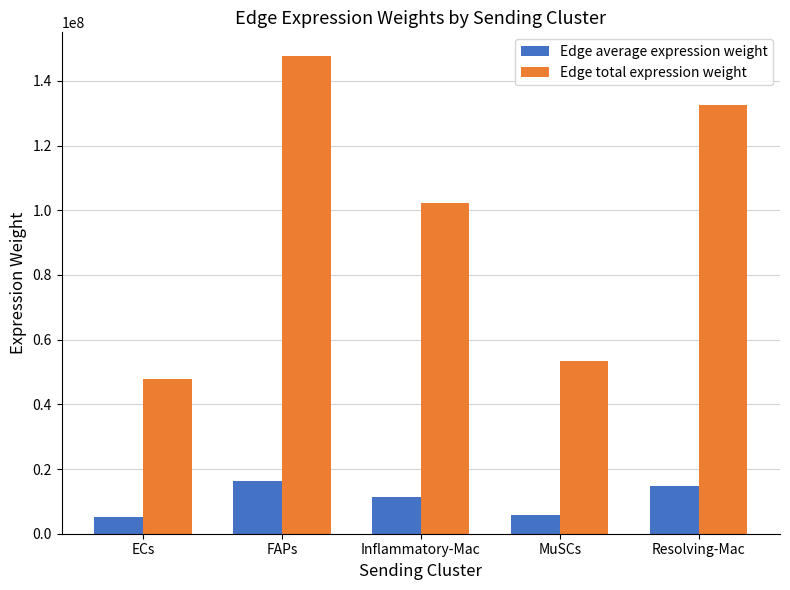

List the series in order of their overall mean, highest first.

Edge total expression weight, Edge average expression weight